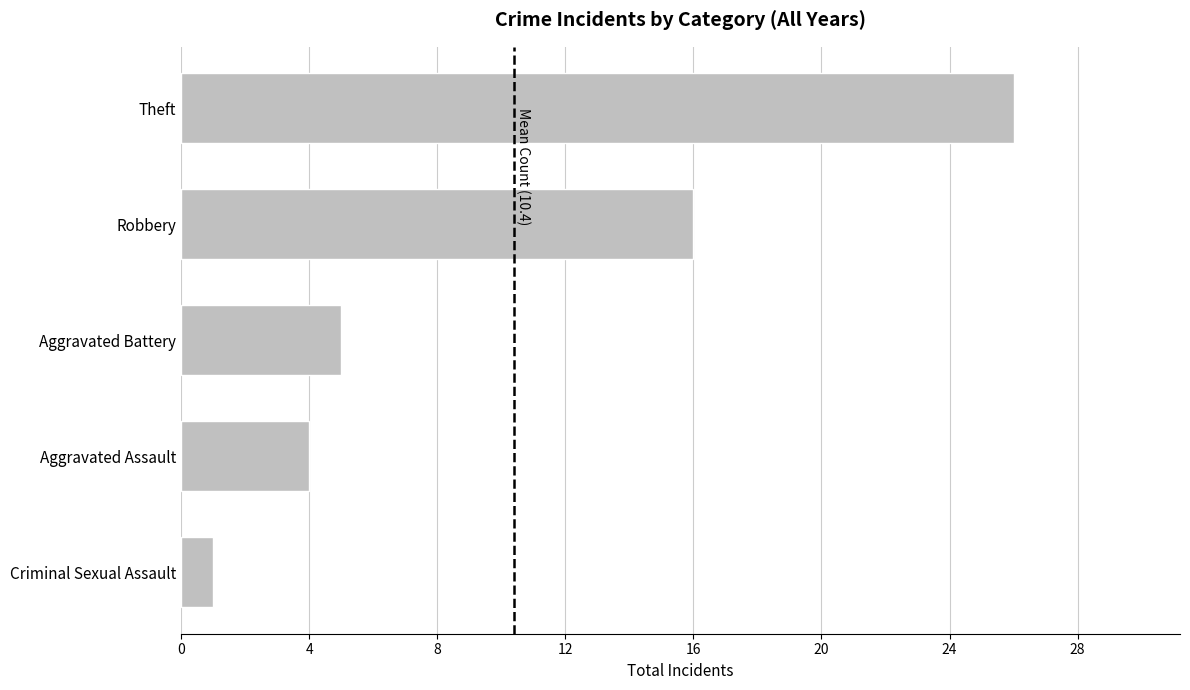

Does the chart contain any negative values?

No